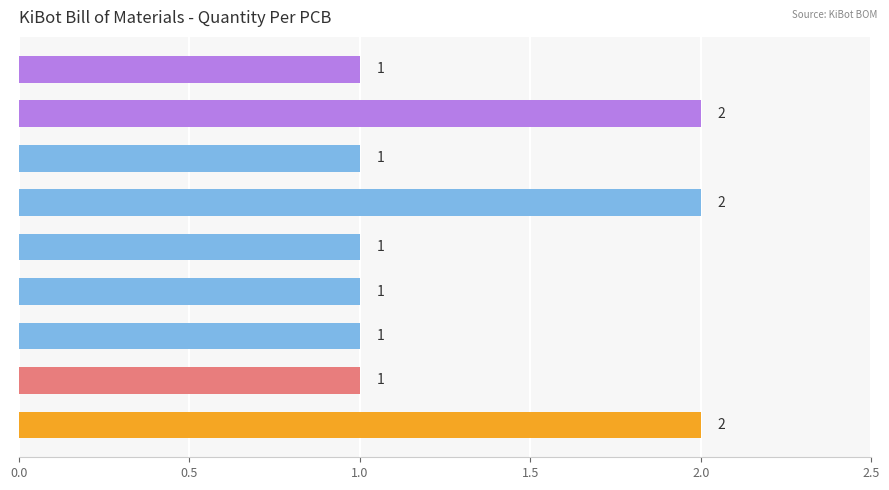

What is the difference between the maximum and second lowest values?

1